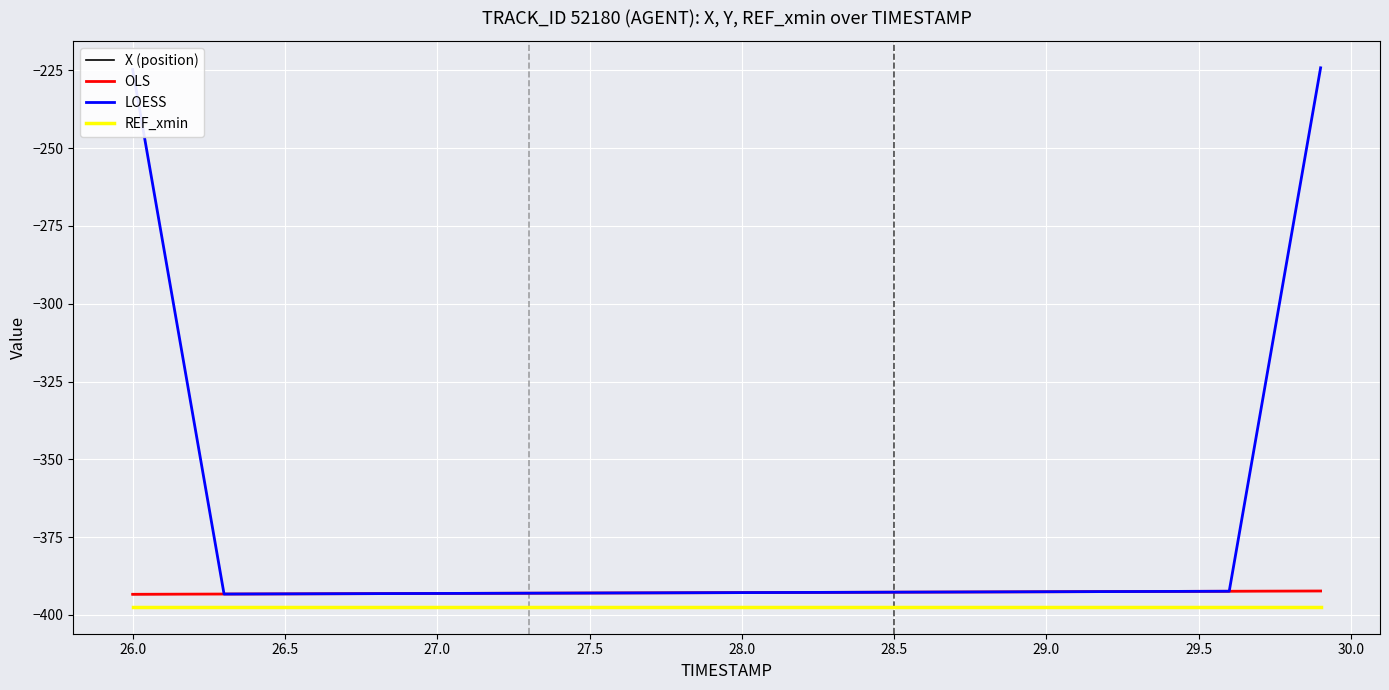

How many intersections are there between X (position) and OLS?

17